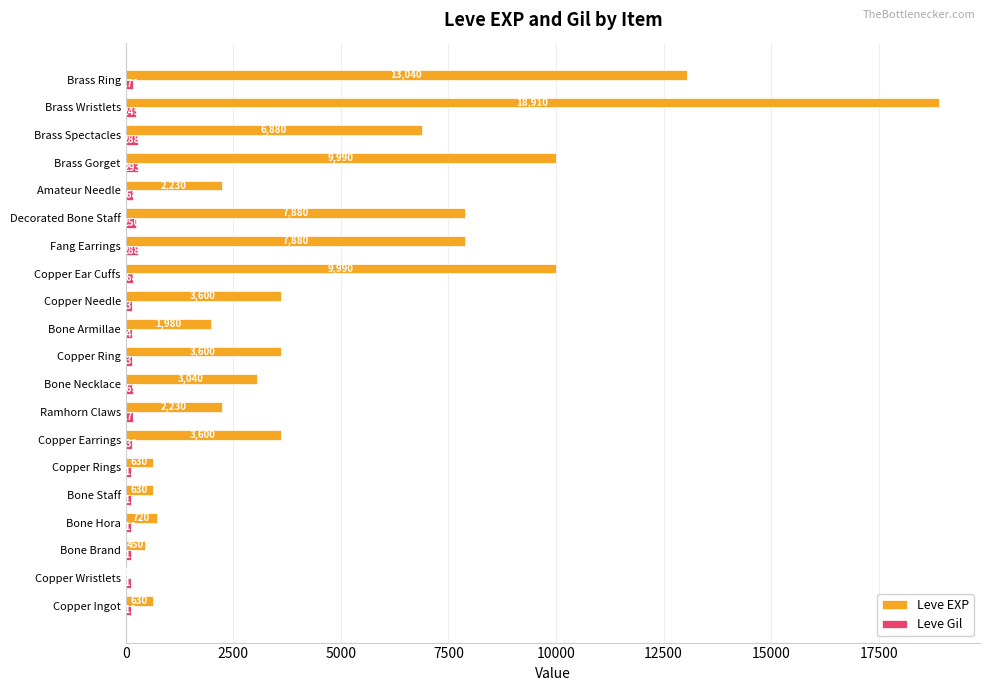

What is the total value across all series at Ramhorn Claws?

2400